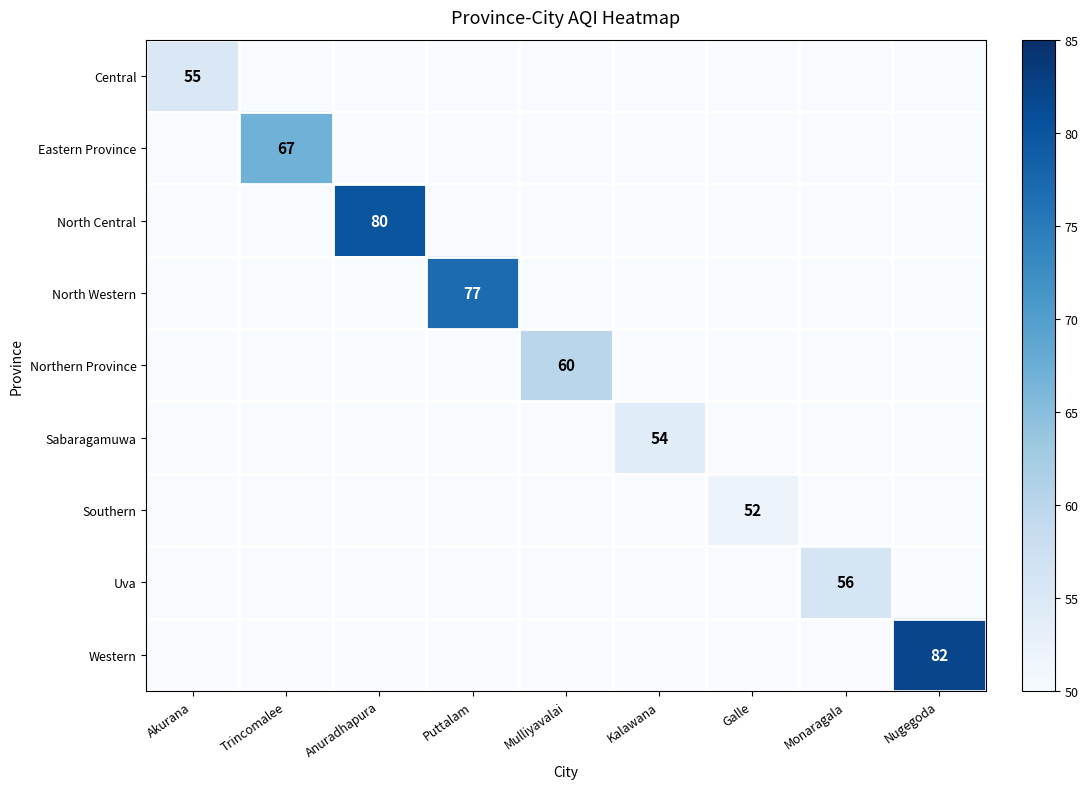

The Sabaragamuwa series shows 0 at Puttalam. True or false?

True